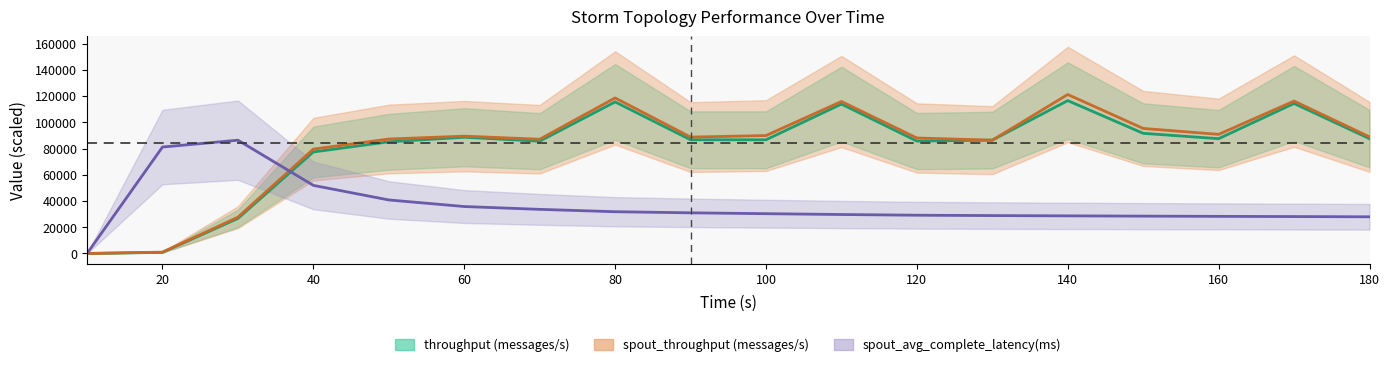

Which series has the largest total across all categories?

spout_throughput (messages/s)